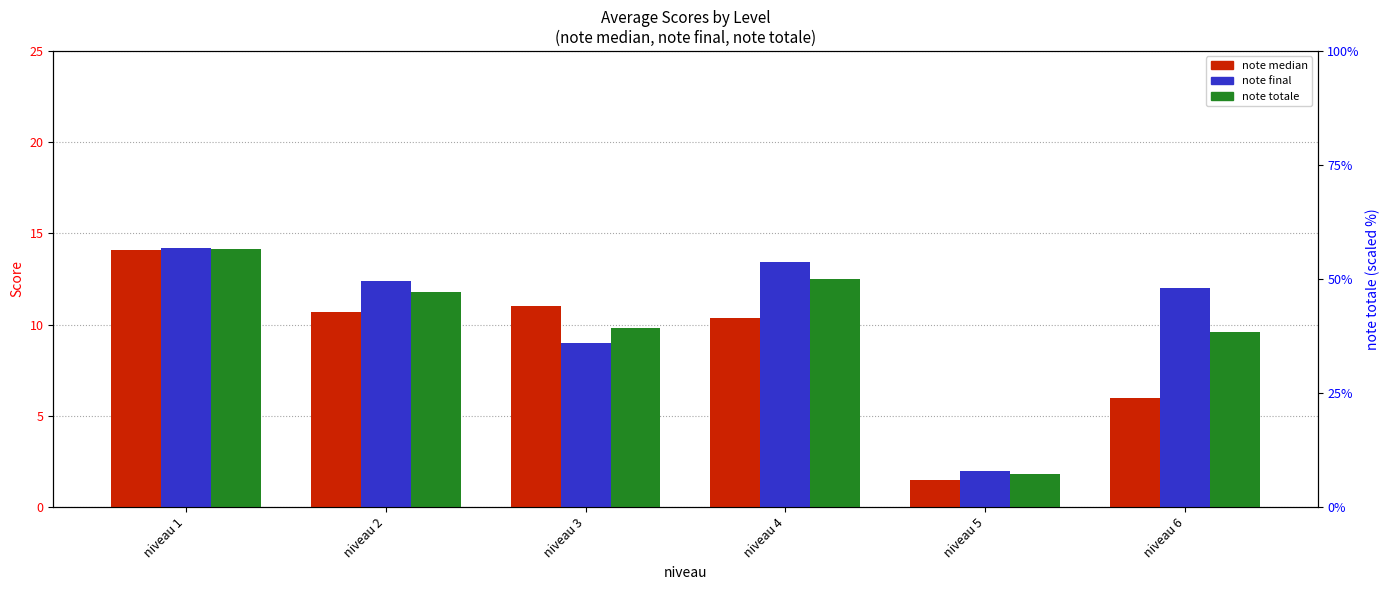

Is it true that note final equals 19.2 at niveau 4?

False